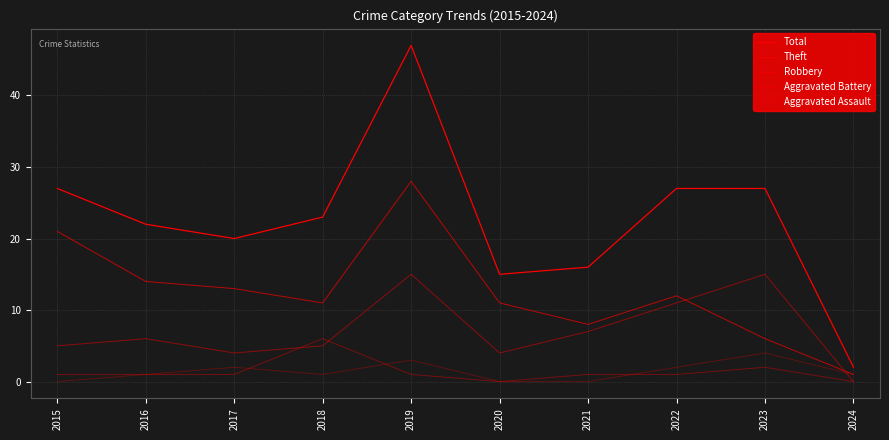

Reading left to right, what are all the values shown in this chart?

Total: 2015=27	2016=22	2017=20	2018=23	2019=47	2020=15	2021=16	2022=27	2023=27	2024=2
Theft: 2015=21	2016=14	2017=13	2018=11	2019=28	2020=11	2021=8	2022=12	2023=6	2024=1
Robbery: 2015=5	2016=6	2017=4	2018=5	2019=15	2020=4	2021=7	2022=11	2023=15	2024=0
Aggravated Battery: 2015=1	2016=1	2017=1	2018=6	2019=1	2020=0	2021=1	2022=1	2023=2	2024=0
Aggravated Assault: 2015=0	2016=1	2017=2	2018=1	2019=3	2020=0	2021=0	2022=2	2023=4	2024=1